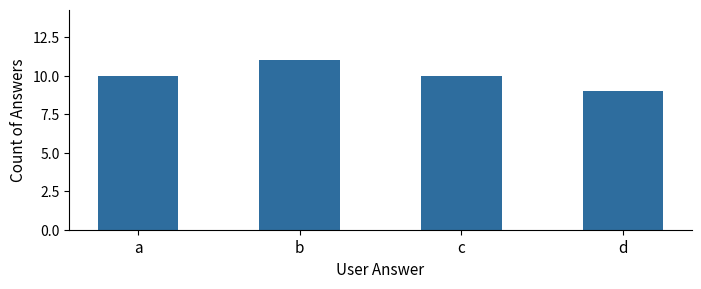

Are the bars grouped side by side (vs. stacked)?

No